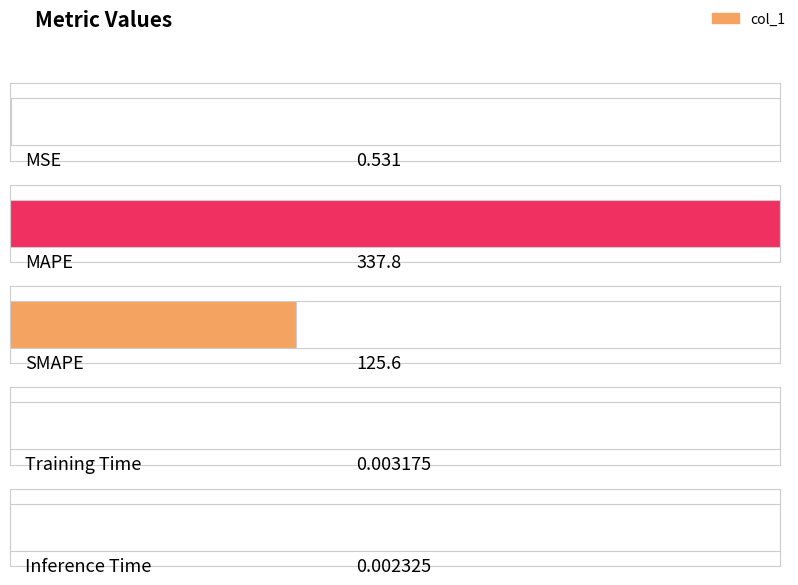

List the labels in order of value, smallest first.

Inference Time, Training Time, MSE, SMAPE, MAPE